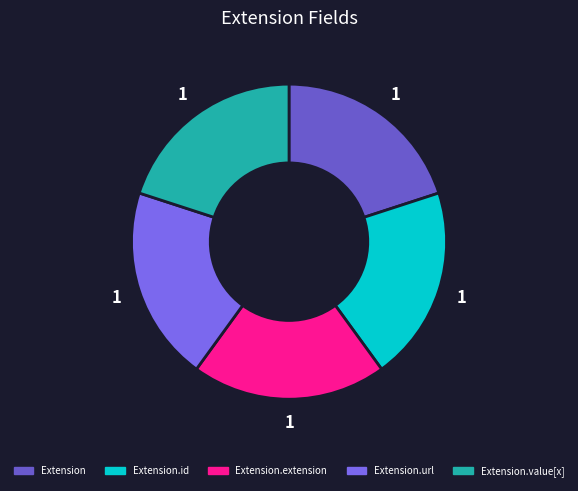

What is the largest slice in the pie chart?

Extension.url